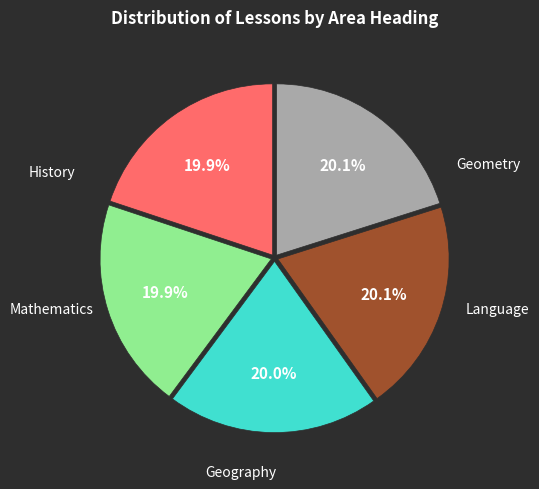

Is there a majority slice in this chart?

No